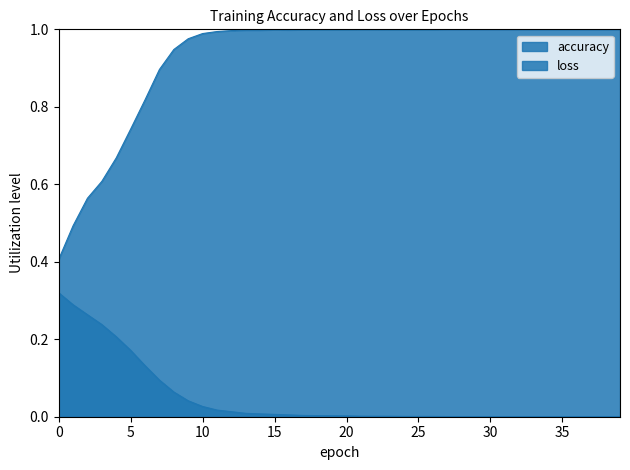

How many series are shown in this chart?

2